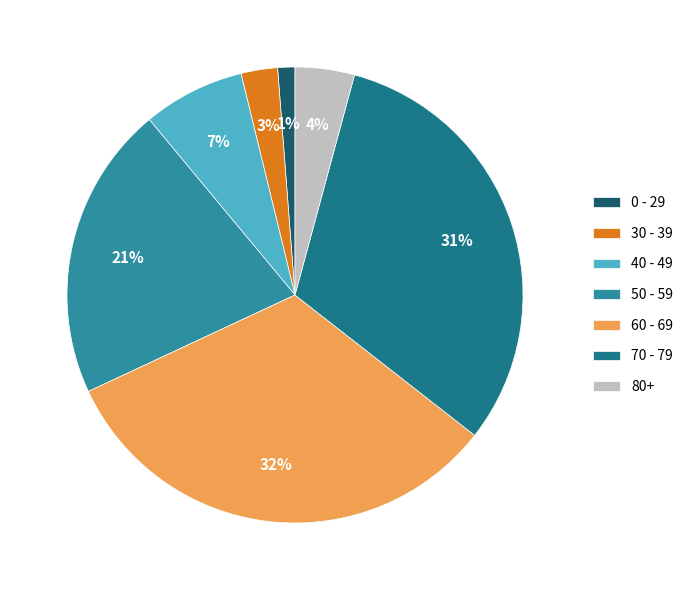

How many segments does this pie chart have?

7